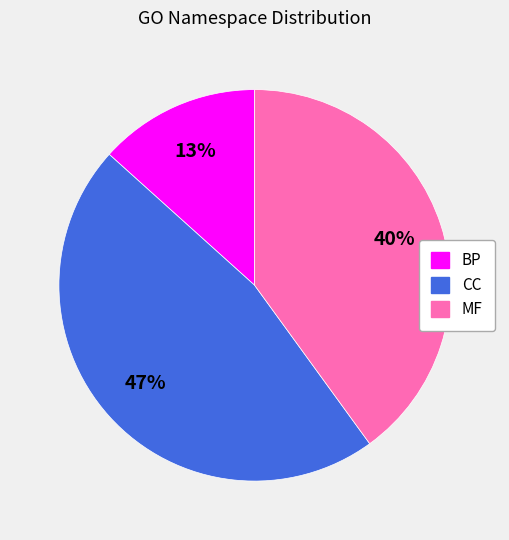

Rank the categories by value from highest to lowest.

CC, MF, BP